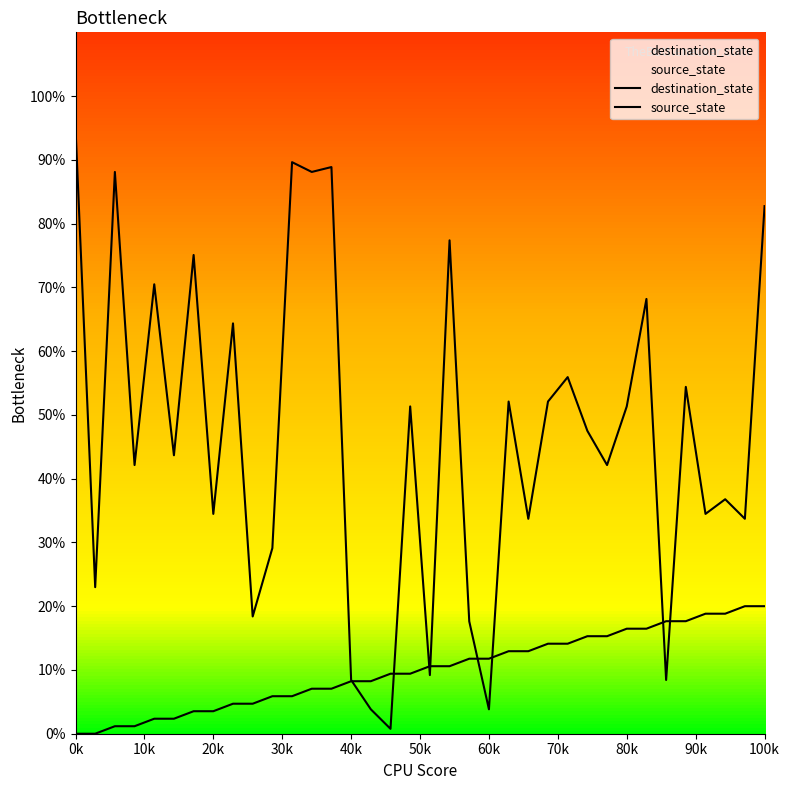

True or false: source_state has a value of 12.9 at 22.

True